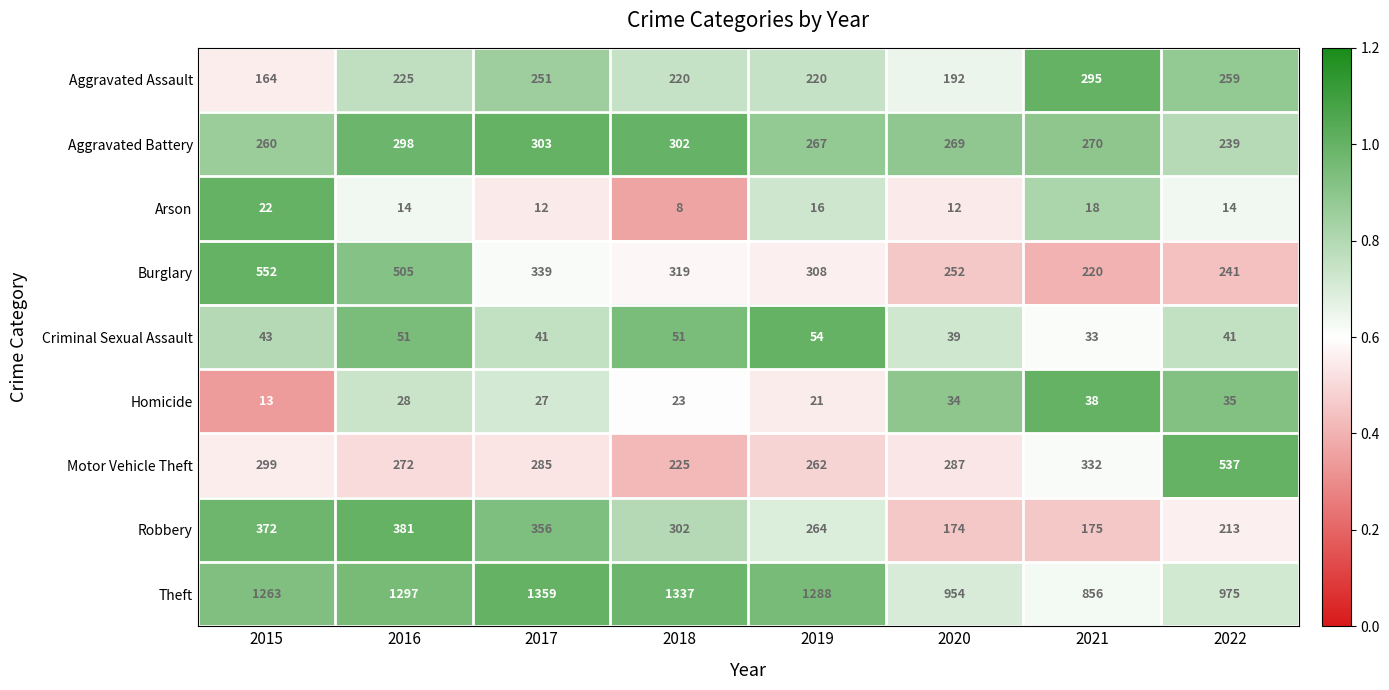

Which series changed the most between 2016 and 2022?

Theft